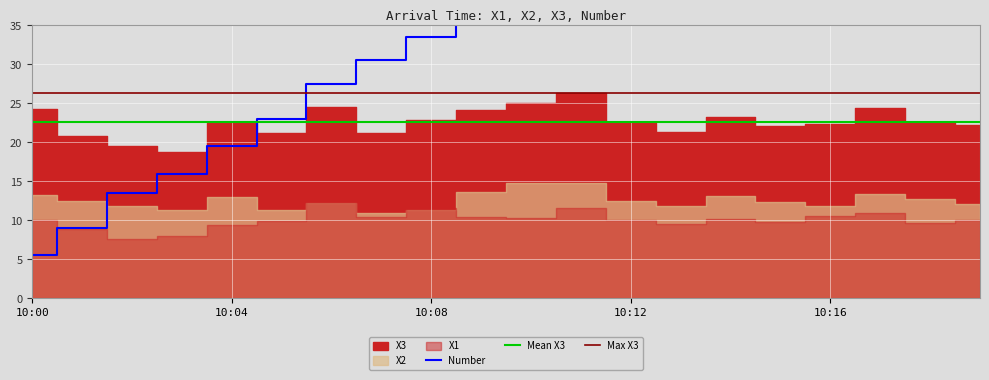

At 10:04, list the series in order from largest to smallest.

X3, Number, X2, X1